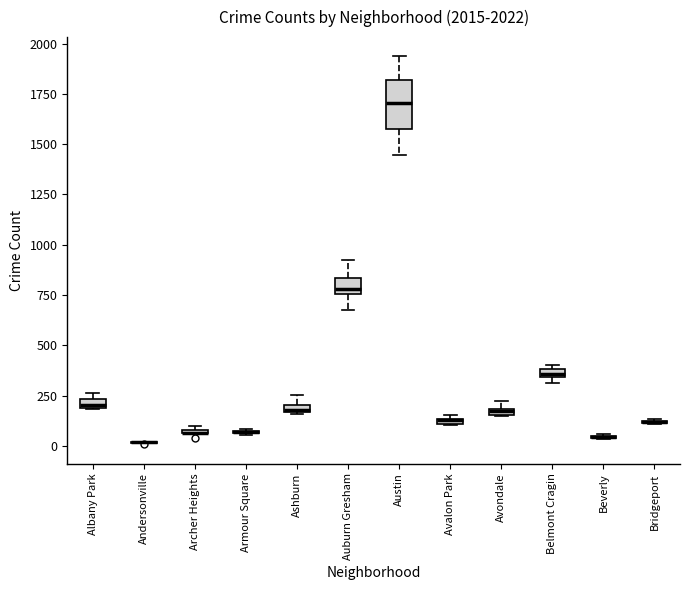

Which box is the tallest, from its lower edge to its upper edge?

Austin